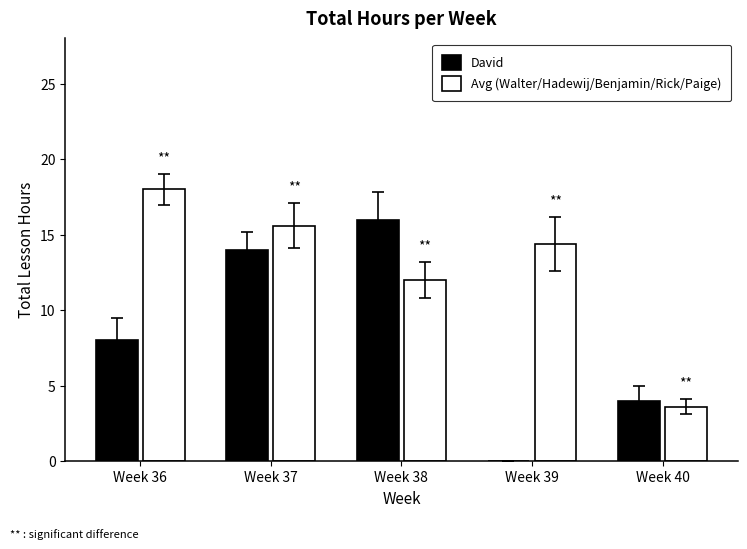

The value of Avg (Walter/Hadewij/Benjamin/Rick/Paige) at Week 37 is 15.6. True or false?

True